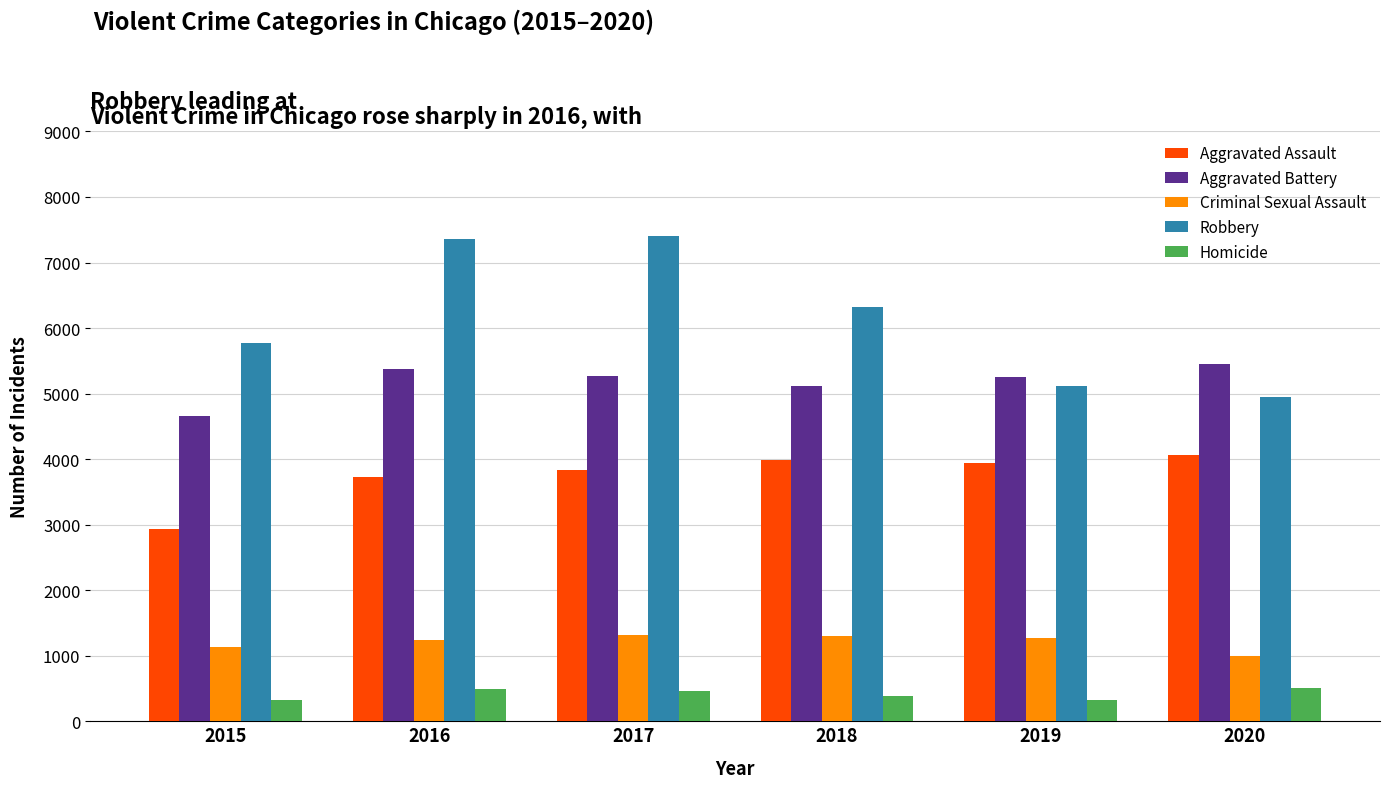

What are all the series names shown in the legend?

Aggravated Assault, Aggravated Battery, Criminal Sexual Assault, Robbery, Homicide